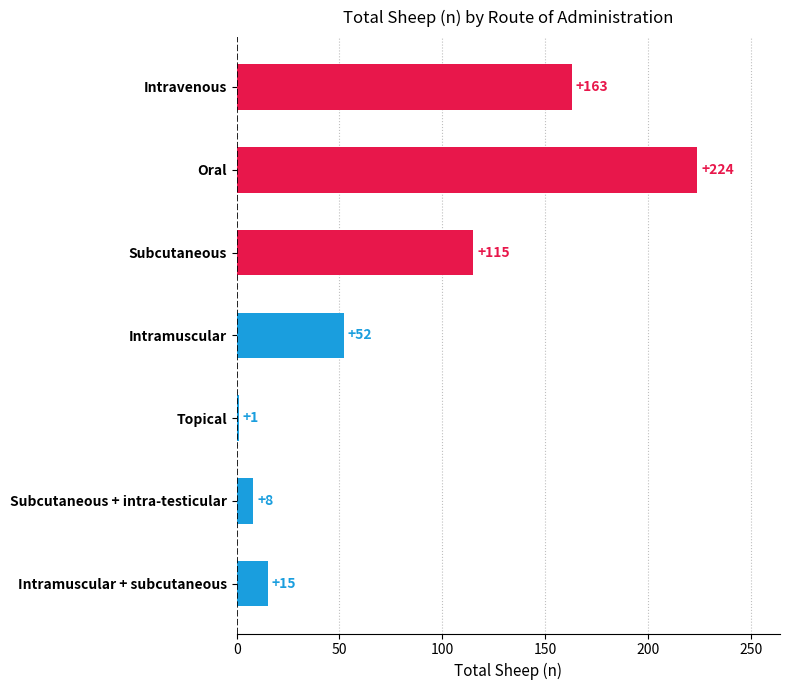

What is the label of the 5th bar from the bottom?

Subcutaneous